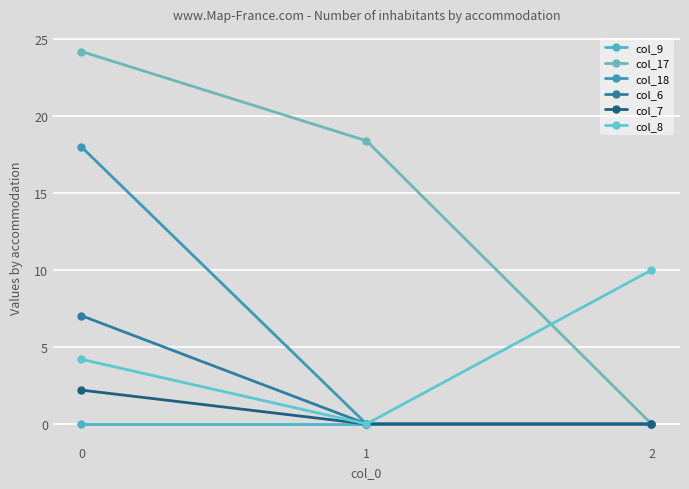

Is it true that col_8 equals 4.2 at 0?

True